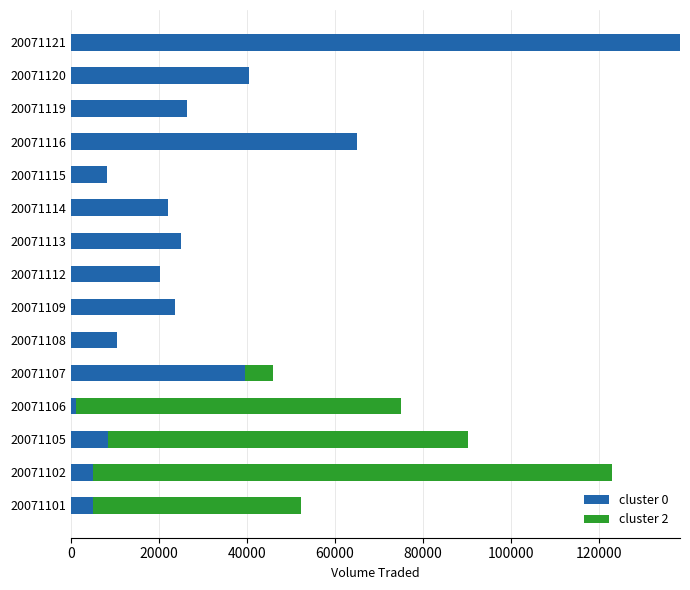

At which category is the sum across all series the highest?

20071121